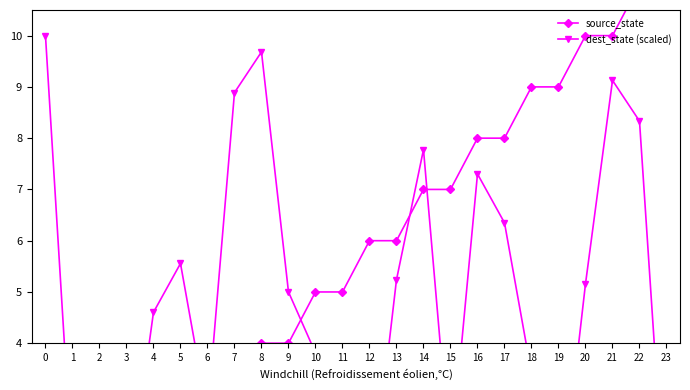

Which series has the largest range (max minus min)?

source_state